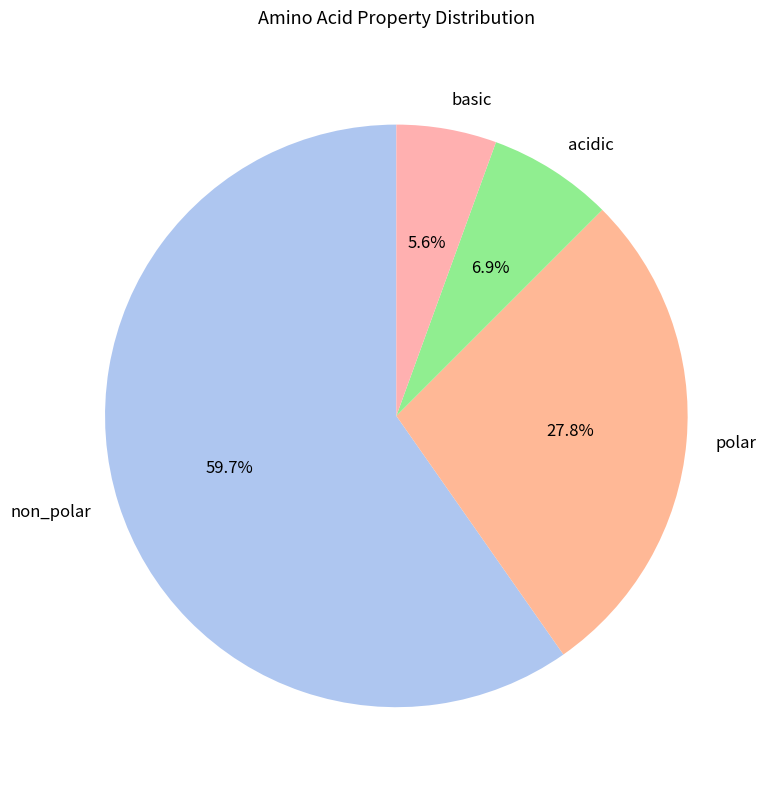

Does any single category account for the majority?

Yes